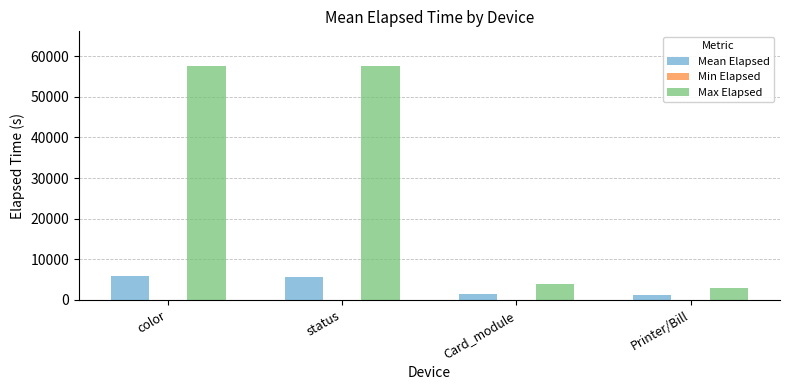

Between color and Printer/Bill, which series saw the biggest shift?

Max Elapsed